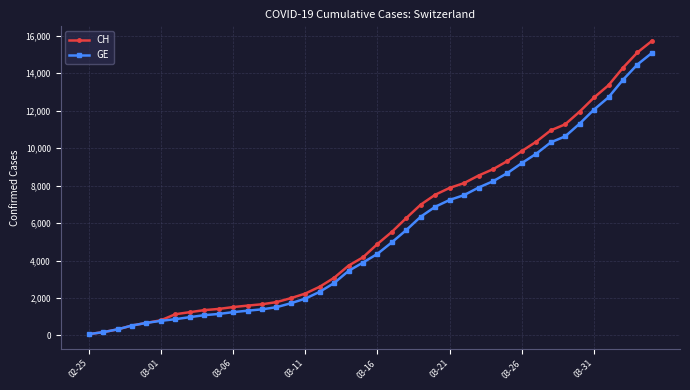

How many values in the GE series are below 4359?

20